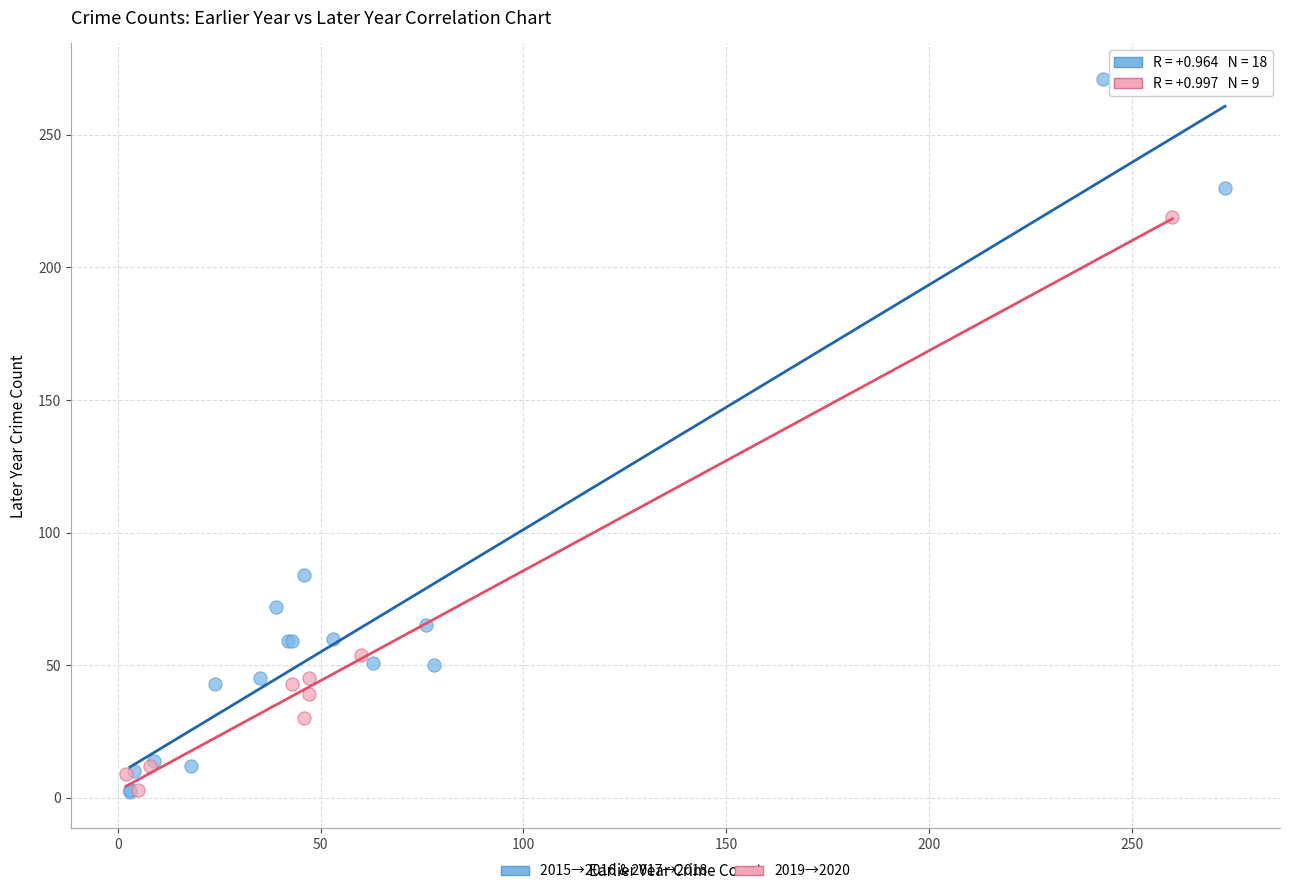

Which series has the widest spread of Y values?

2015→2016 & 2017→2018